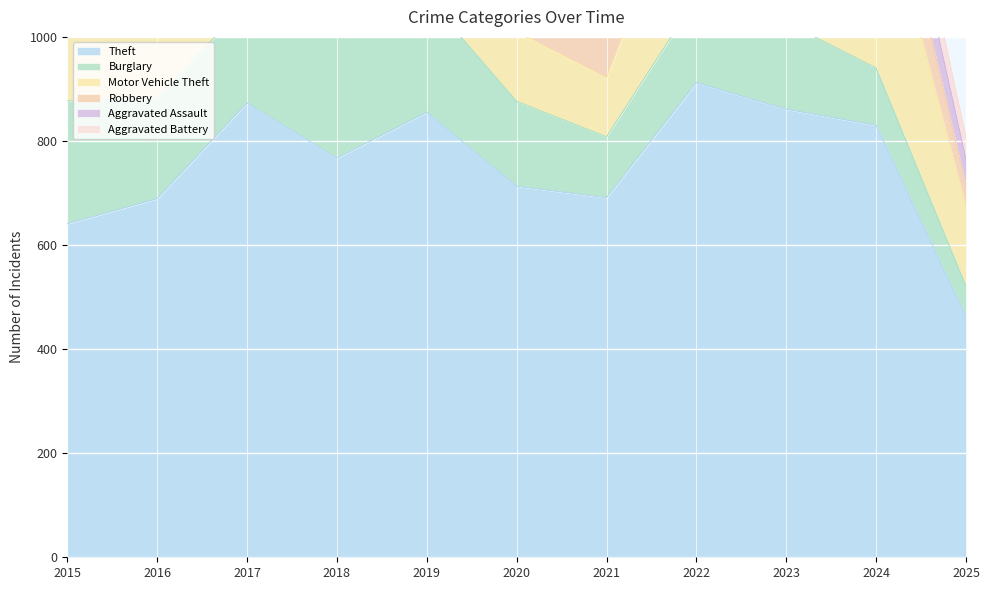

What is the value of the Aggravated Assault point at the 5th from the left?

61